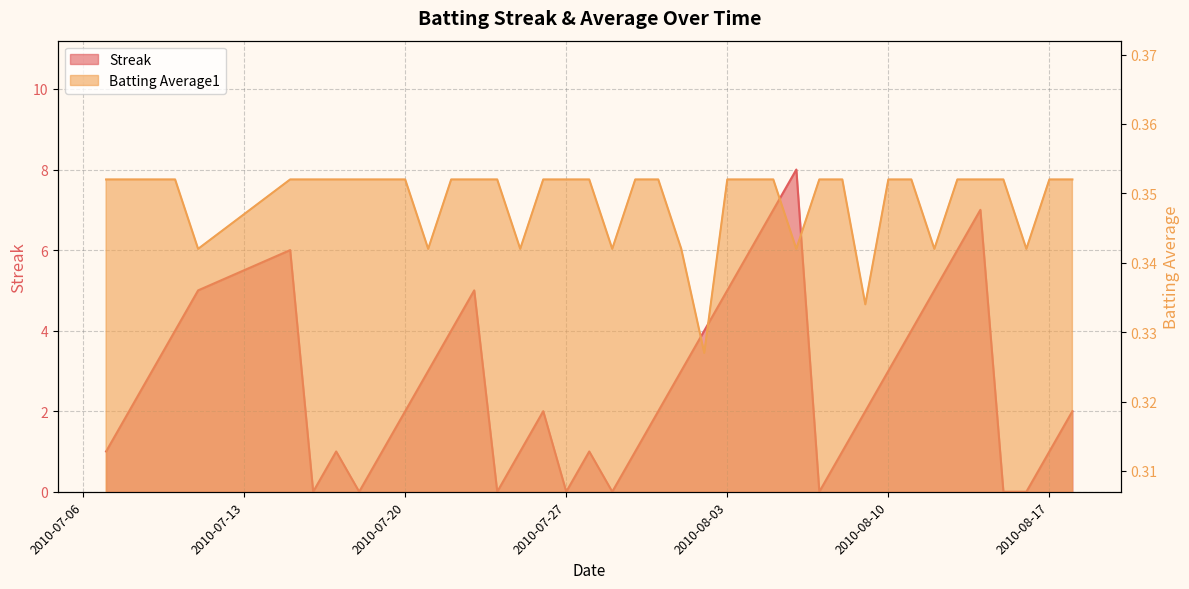

Count the Streak values in the range 1 to 5.

26